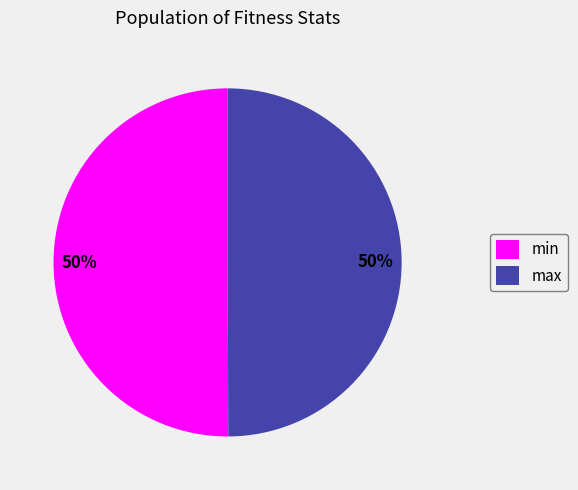

How many segments does this pie chart have?

2